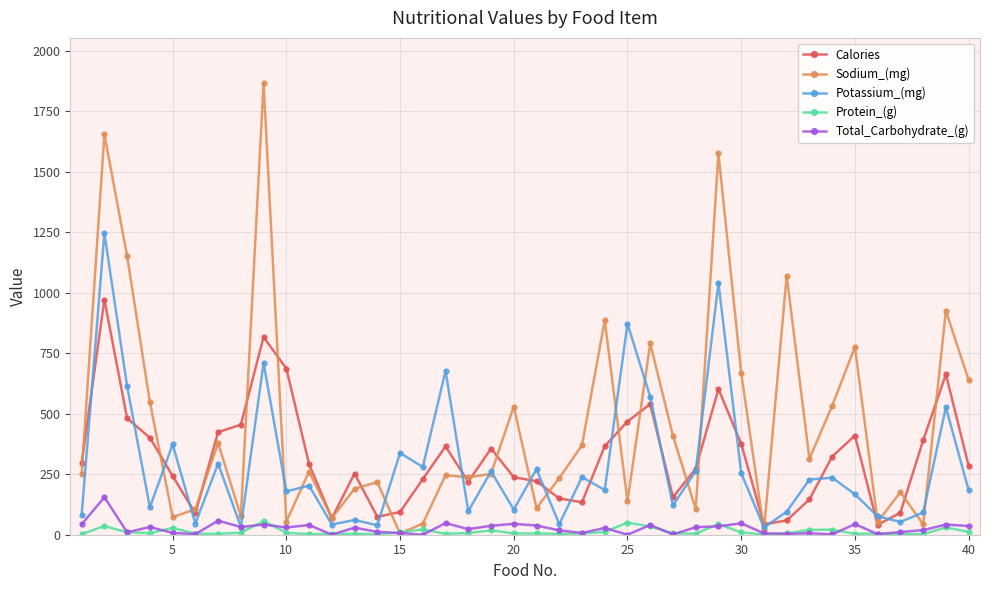

True or false: Protein_(g) has more than 2 interior local peaks.

True